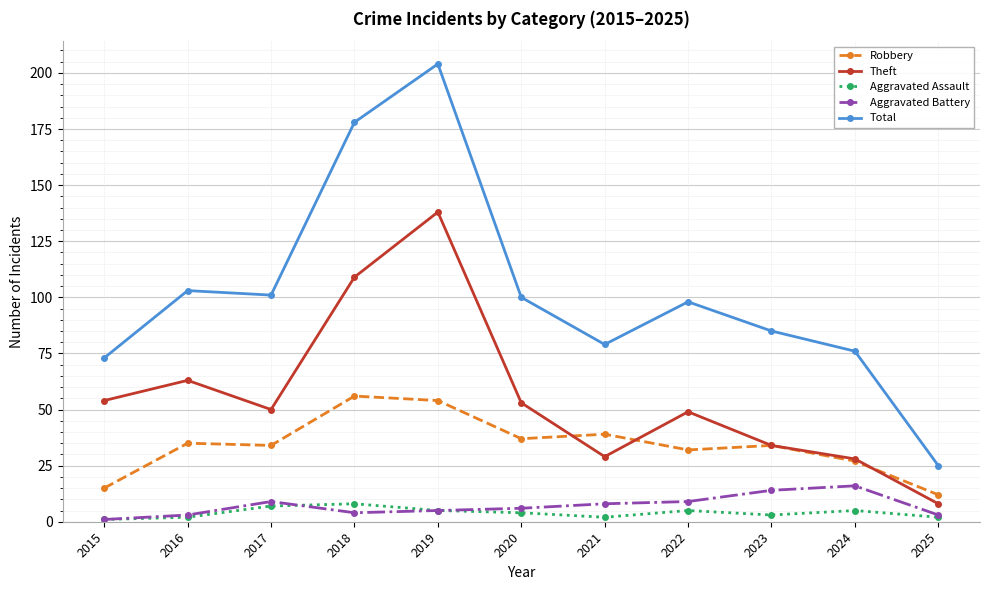

True or false: Robbery and Aggravated Battery cross at least once.

False